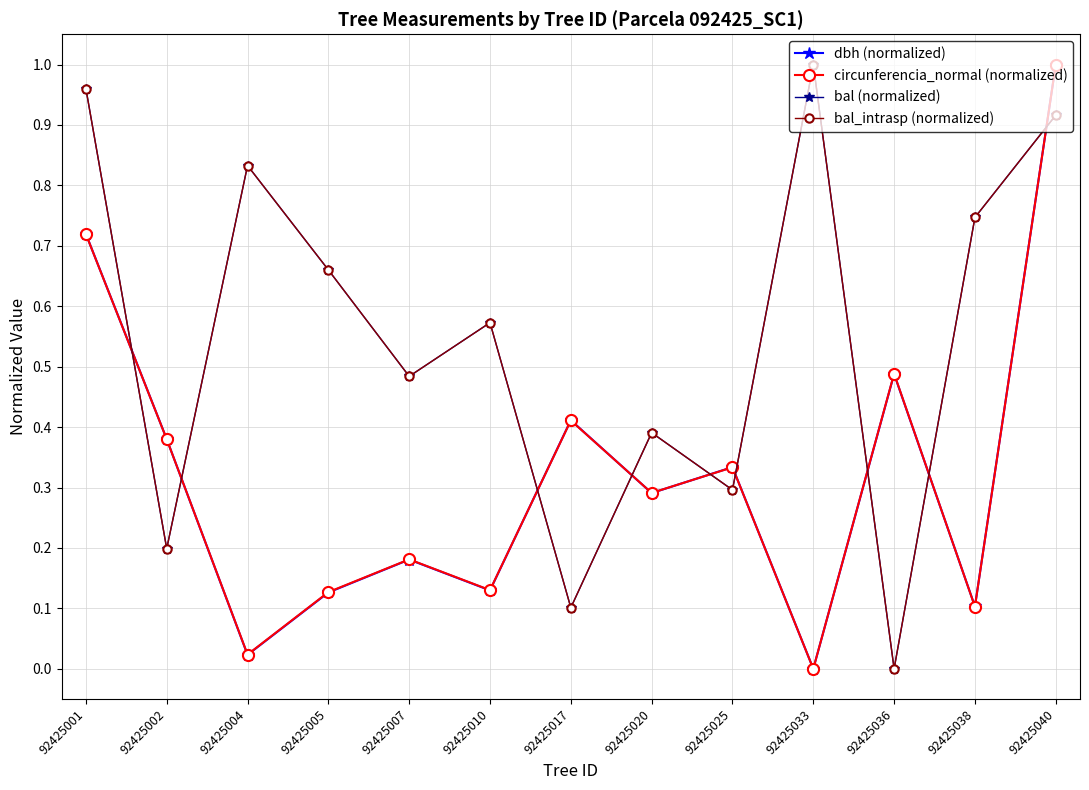

True or false: bal_intrasp (normalized) and dbh (normalized) cross at least once.

True